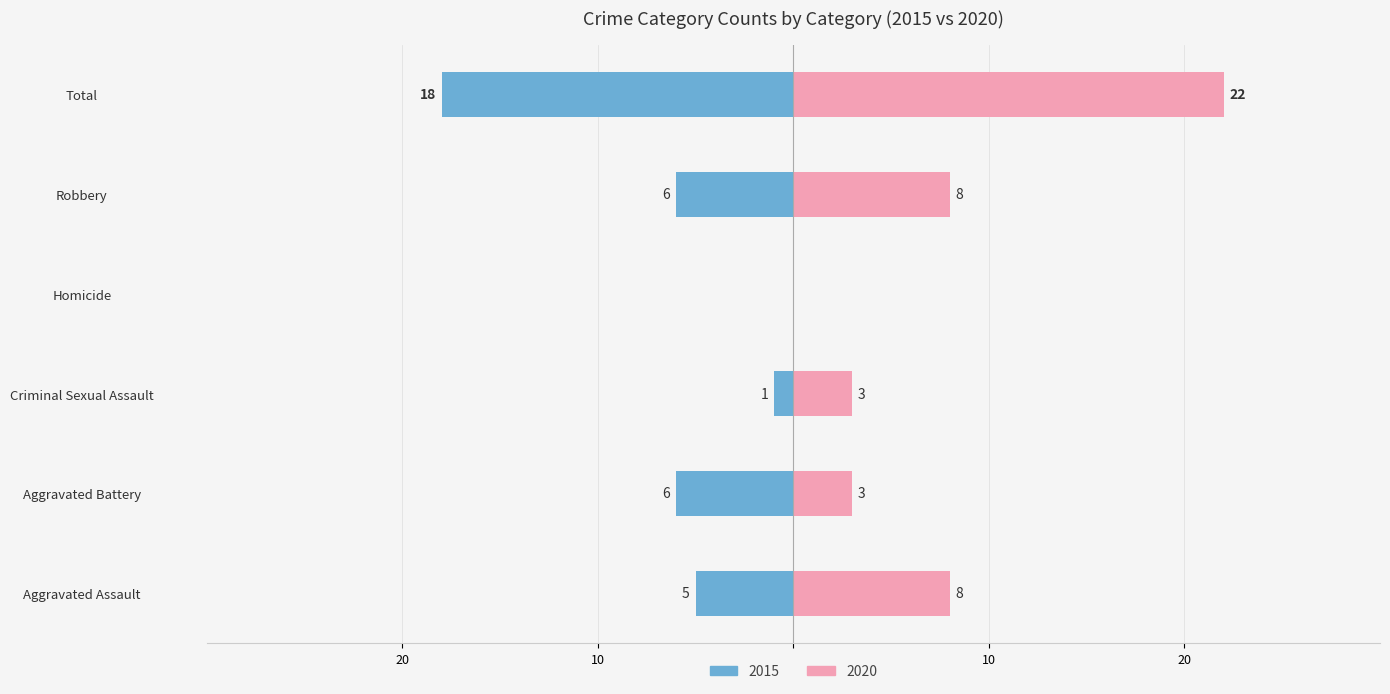

Reading left to right, extract all data points from this chart.

Male: -5	-6	-1	0	-6	-18
Female: 8	3	3	0	8	22